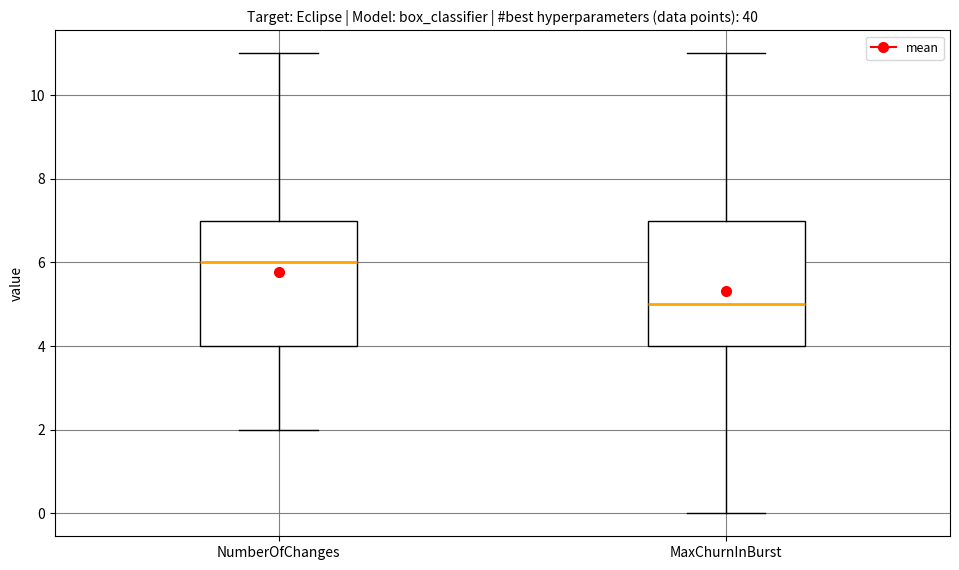

Which box's median line is the highest?

NumberOfChanges